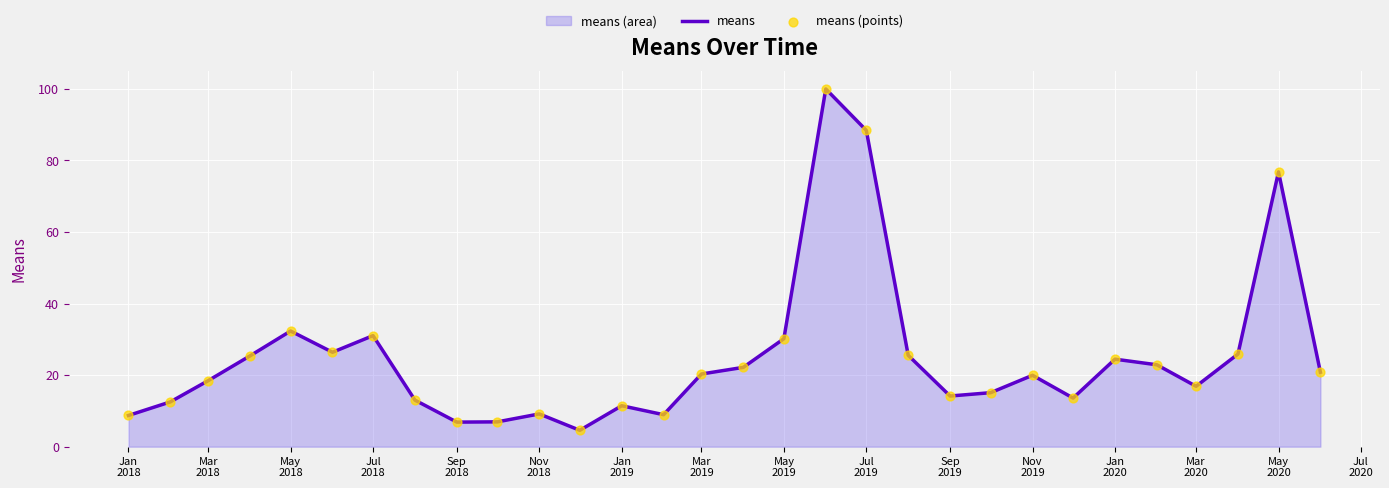

What is the smallest value displayed?

4.6